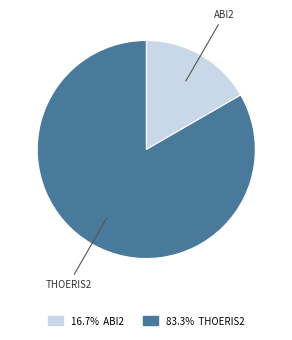

Which category has the smallest portion of the pie?

ABI2